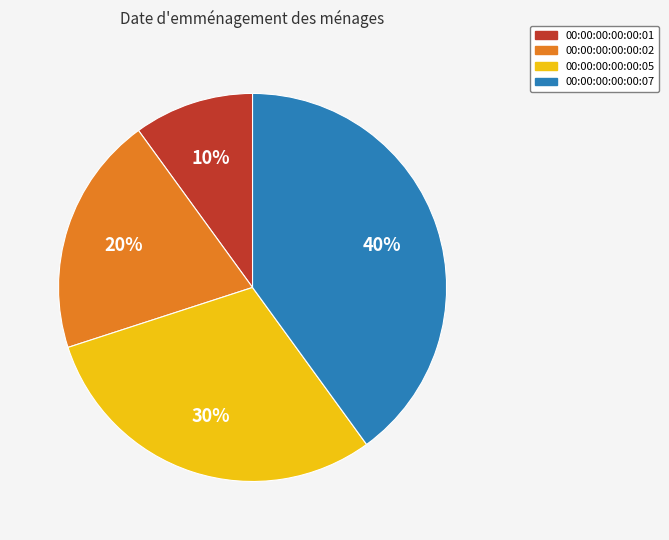

The 00:00:00:00:00:07 slice represents 40% of the pie. True or false?

True